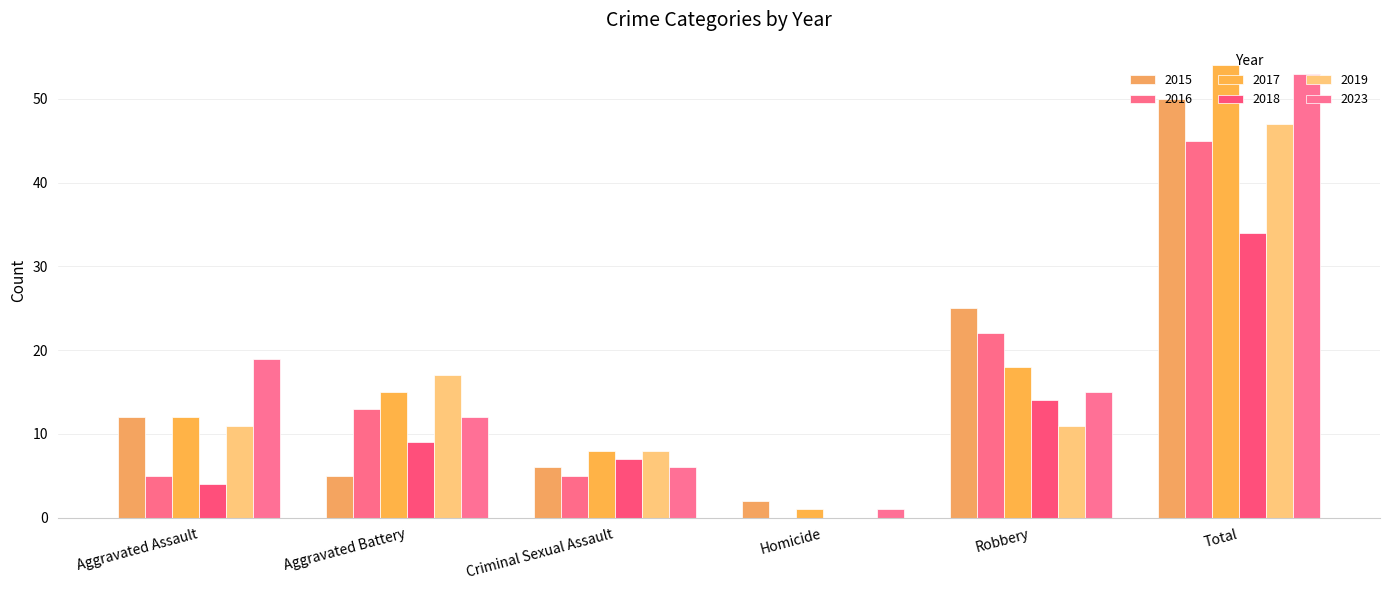

What is the difference between the second highest and second lowest values in the 2016 series?

17